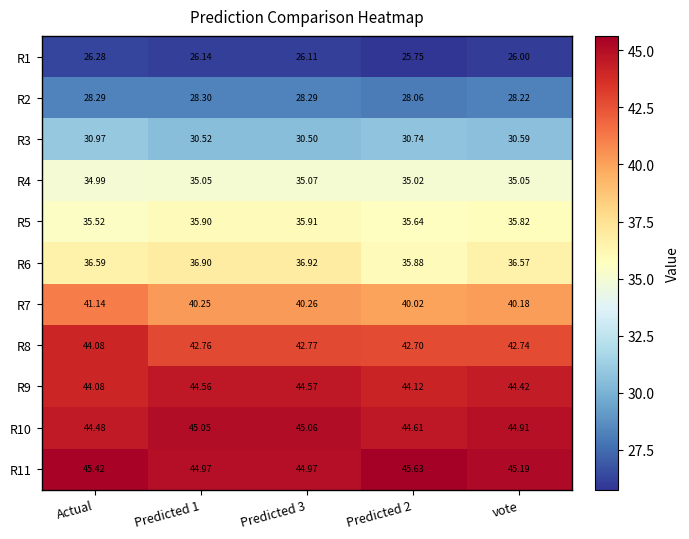

Where does the R11 series first go above 45?

Actual